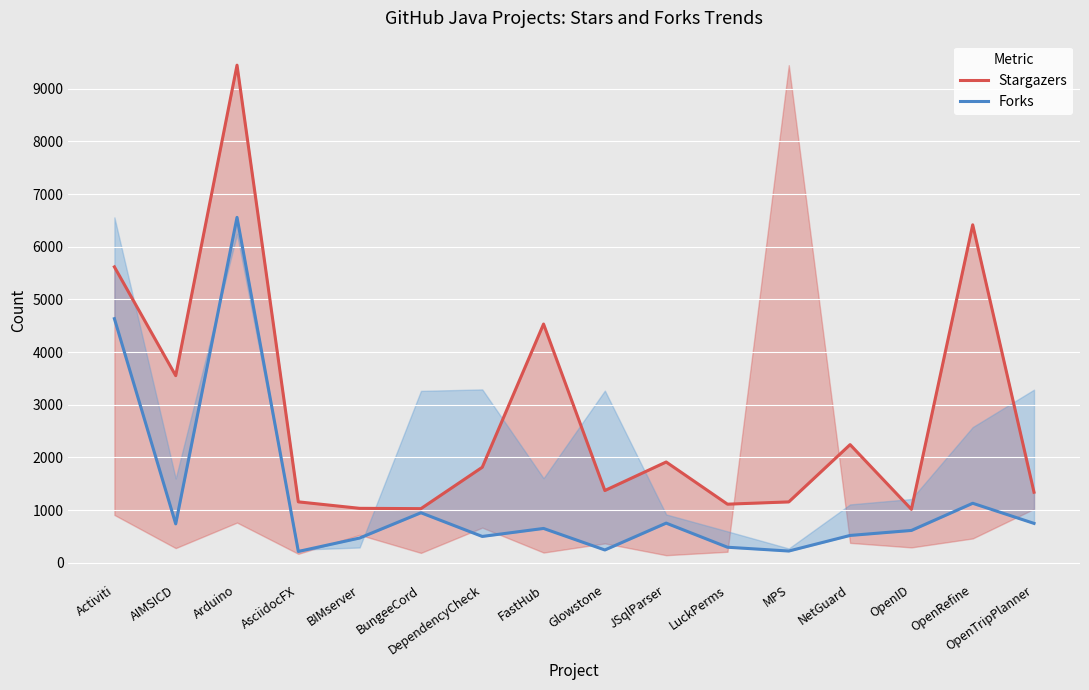

Is this an area chart (filled region under the line)?

No